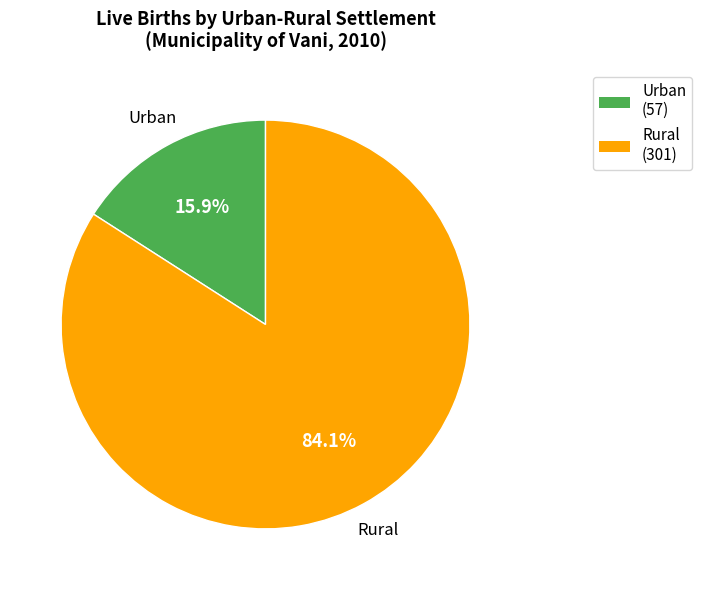

Count the number of slices in the pie.

2